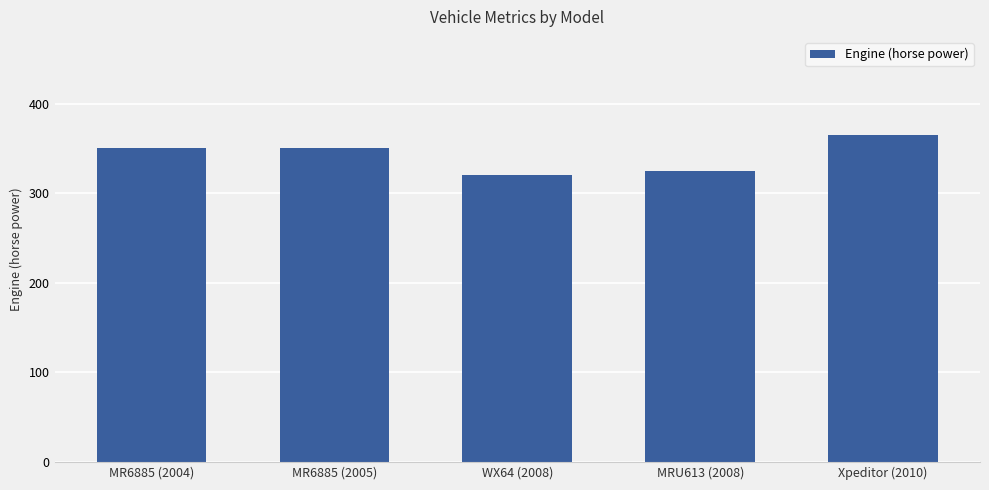

What is the ratio of the value at MR6885 (2004) to the value at MRU613 (2008)?

1.1